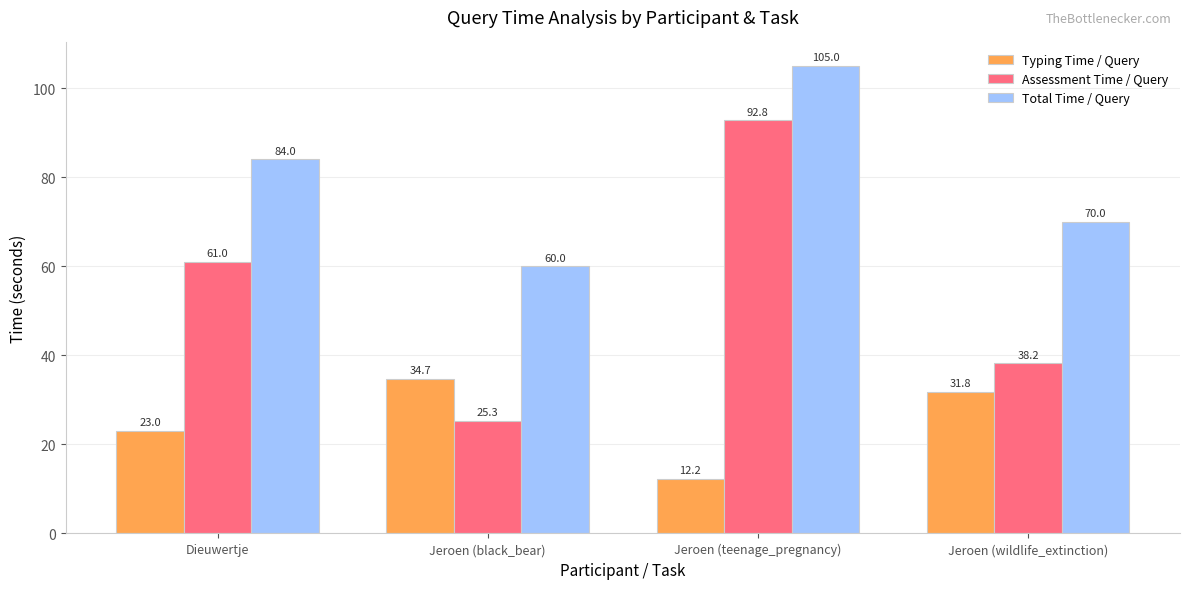

Where is Assessment Time / Query nearest to the value 59?

Dieuwertje